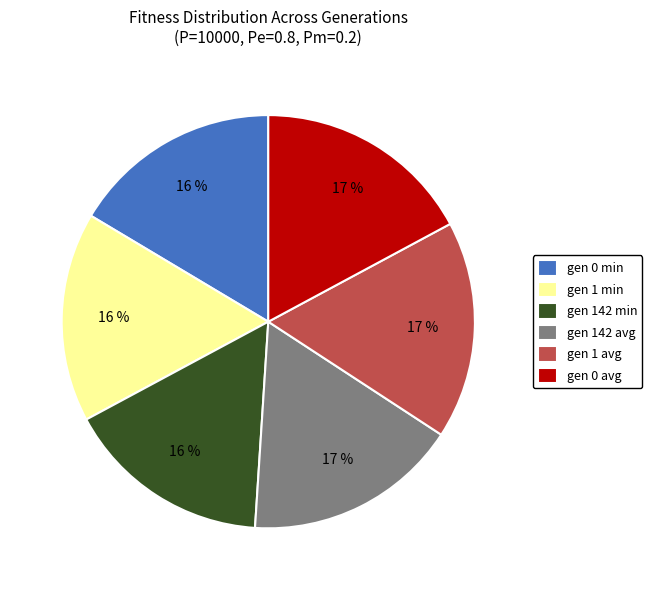

Combined, do gen 0 avg and gen 1 avg account for over 50%?

No